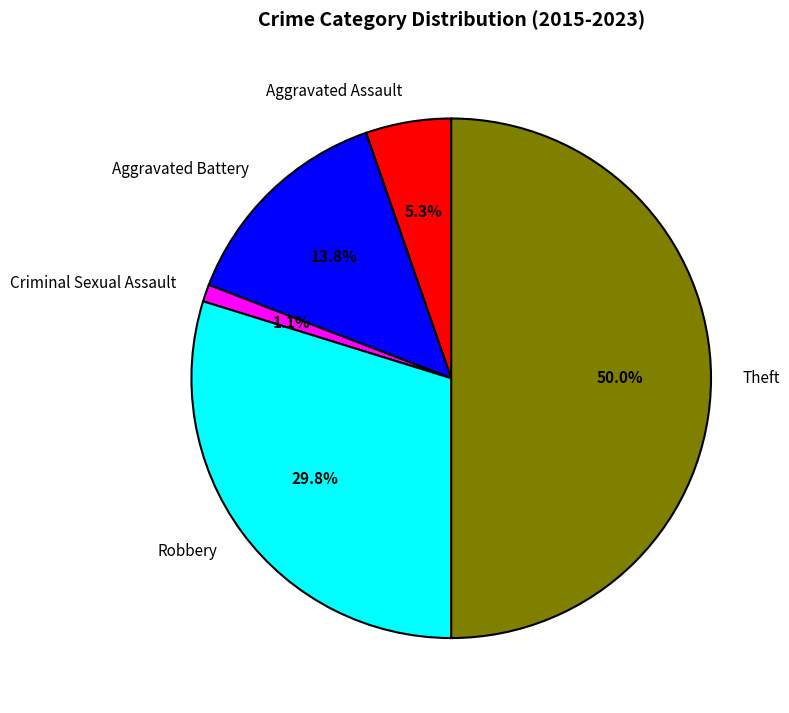

Do Aggravated Battery and Robbery together represent more than half of the pie?

No